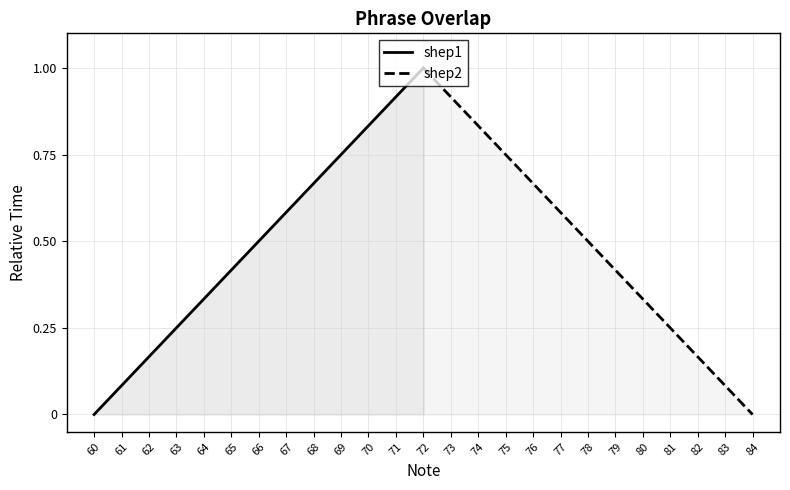

Read the shep1 value at 63.

0.2